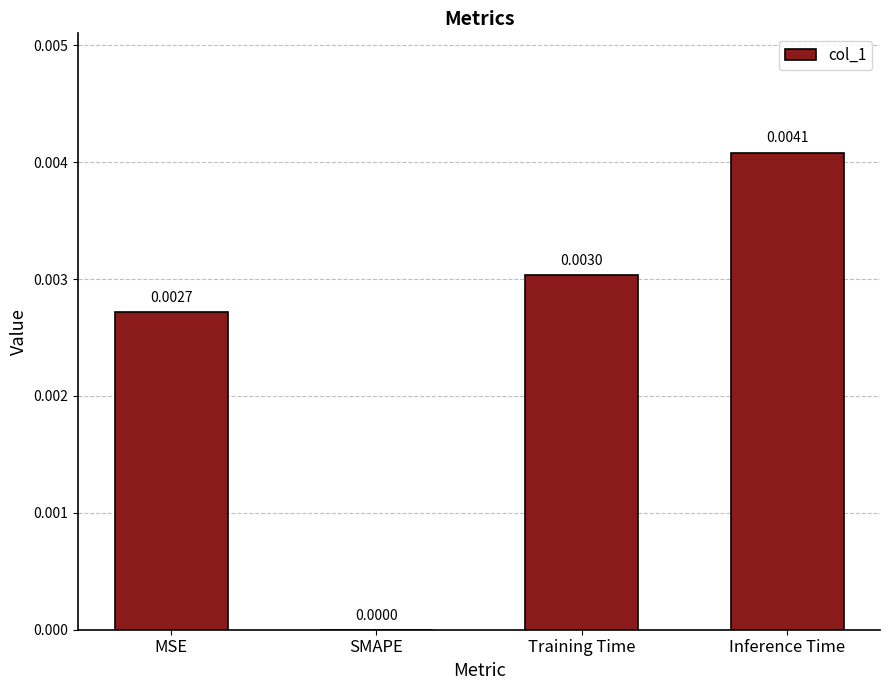

At which category does the chart reach its peak across all series?

Inference Time